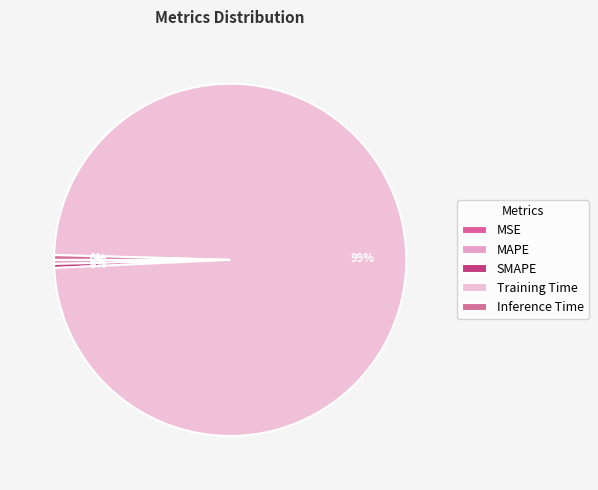

What is the smallest slice in the pie chart?

MSE